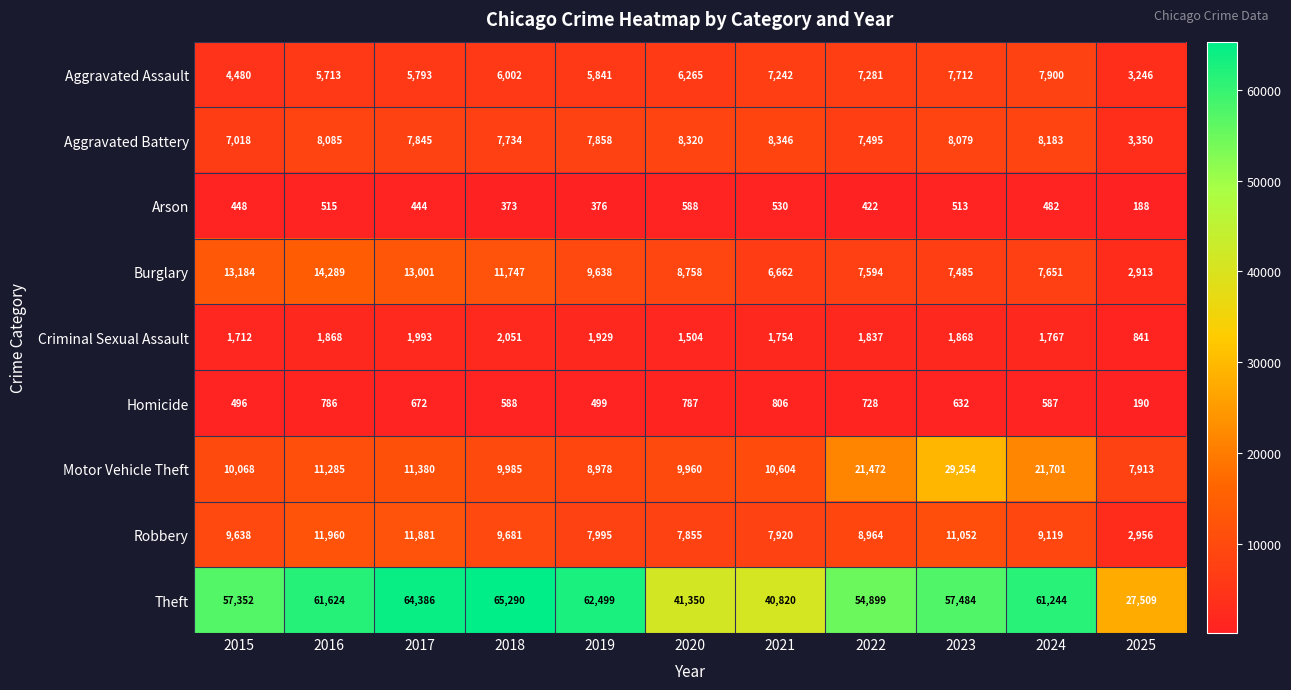

Is it true that Homicide equals 284 at 2023?

False